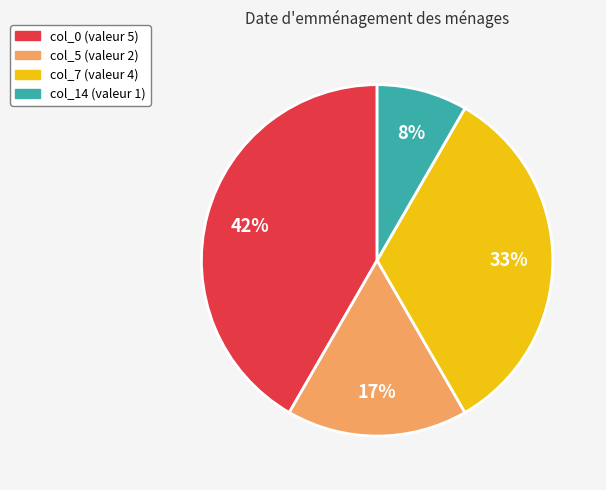

Combined, do col_0 (valeur 5) and col_7 (valeur 4) account for over 50%?

Yes